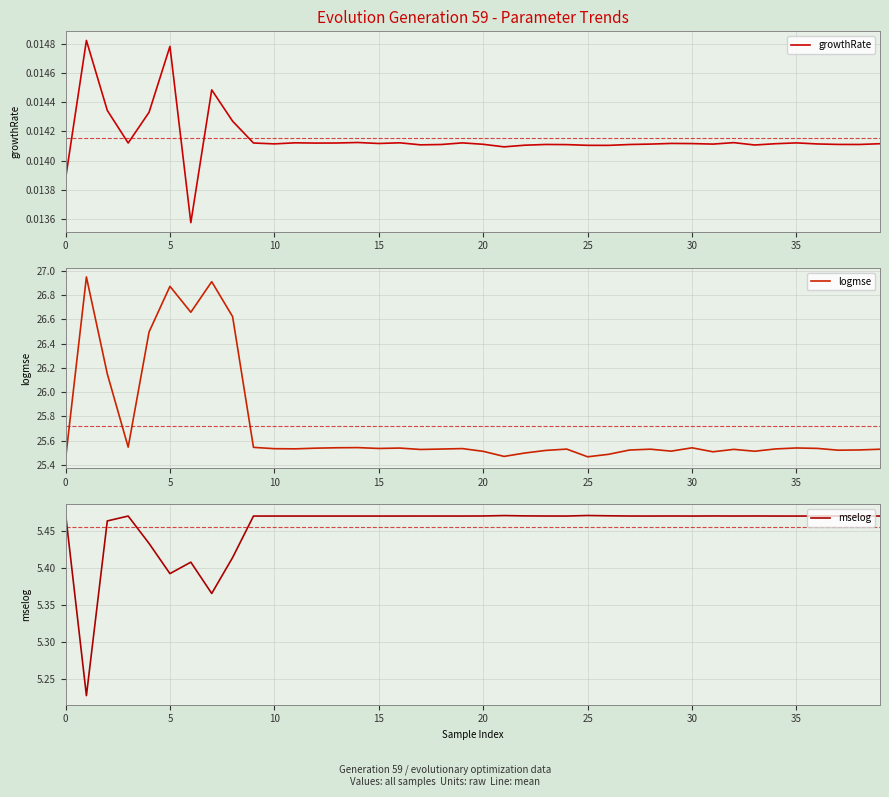

What is the lowest value of the logmse series?

25.4